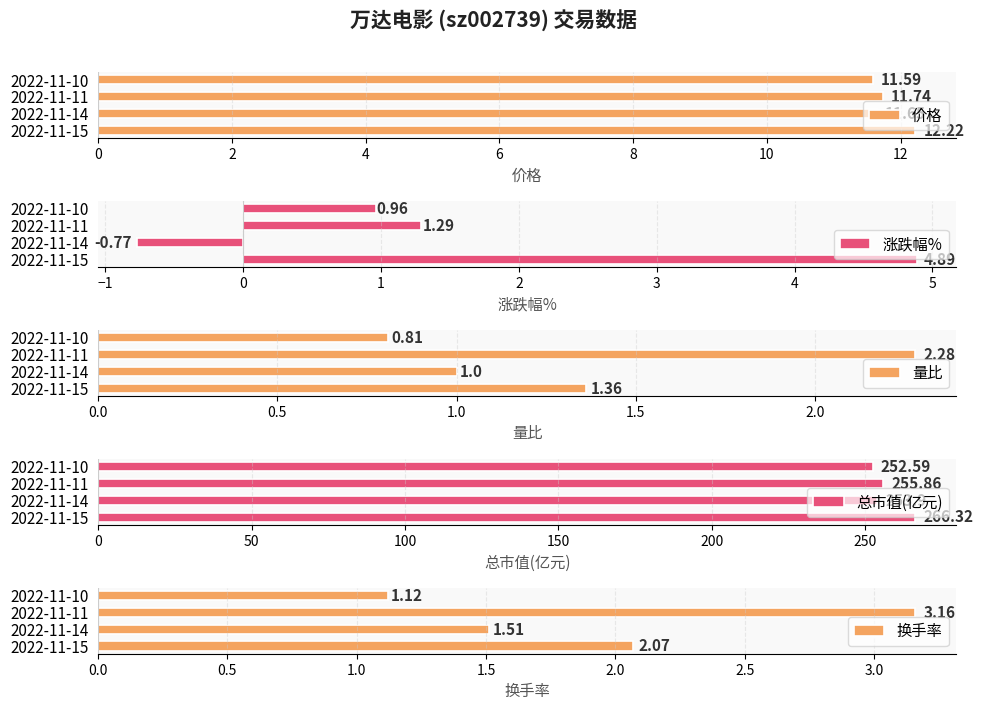

The value of 量比 at 2022-11-15 is 2.1. True or false?

False